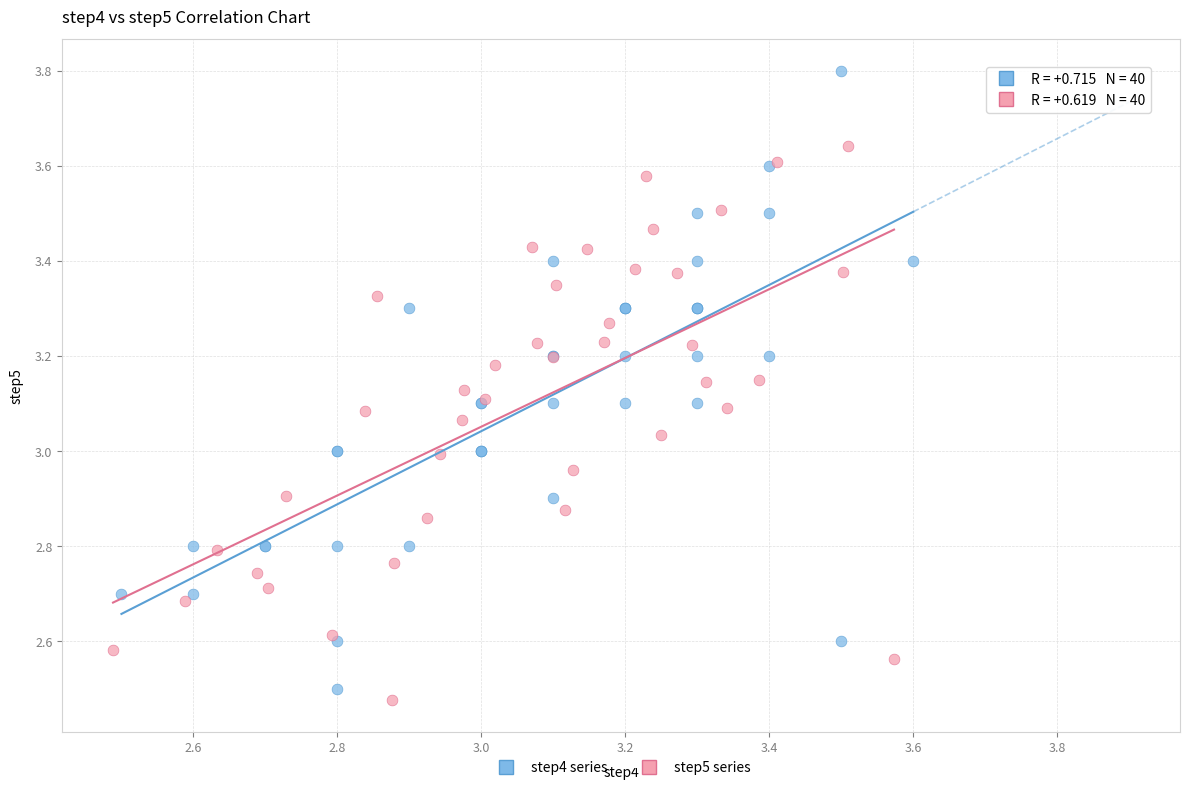

Which series has the widest spread of Y values?

step4 series